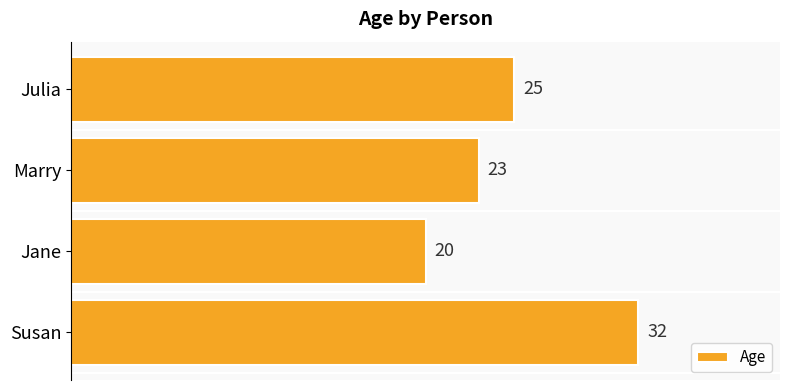

Reading top to bottom, transcribe all the data shown in this chart.

25	23	20	32